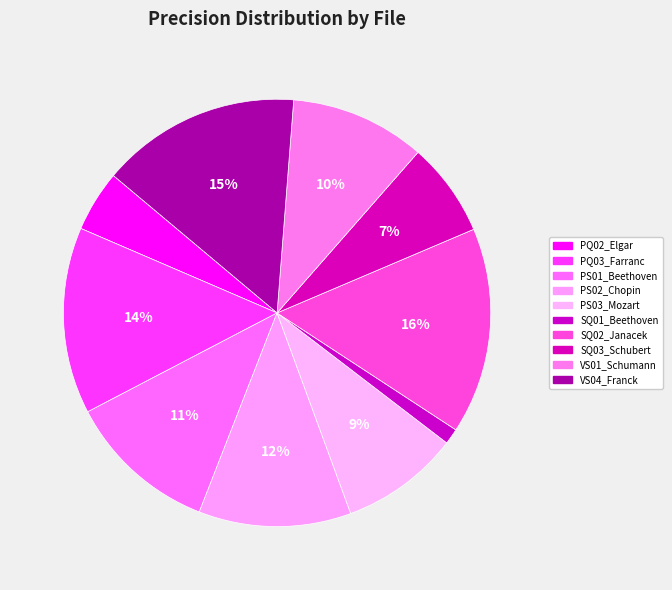

True or false: PS02_Chopin accounts for 22% of the total.

False